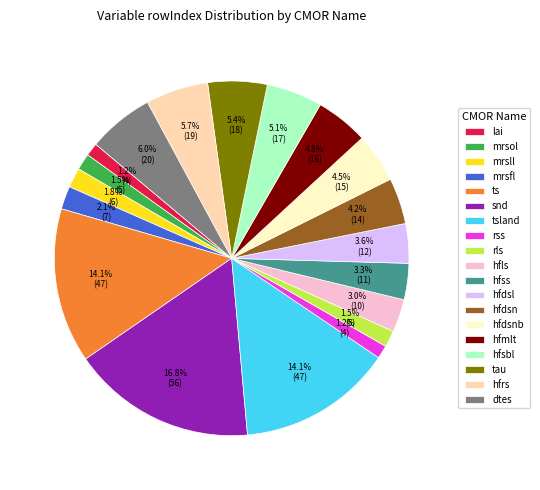

Combined, do hfmlt and tau account for over 50%?

No